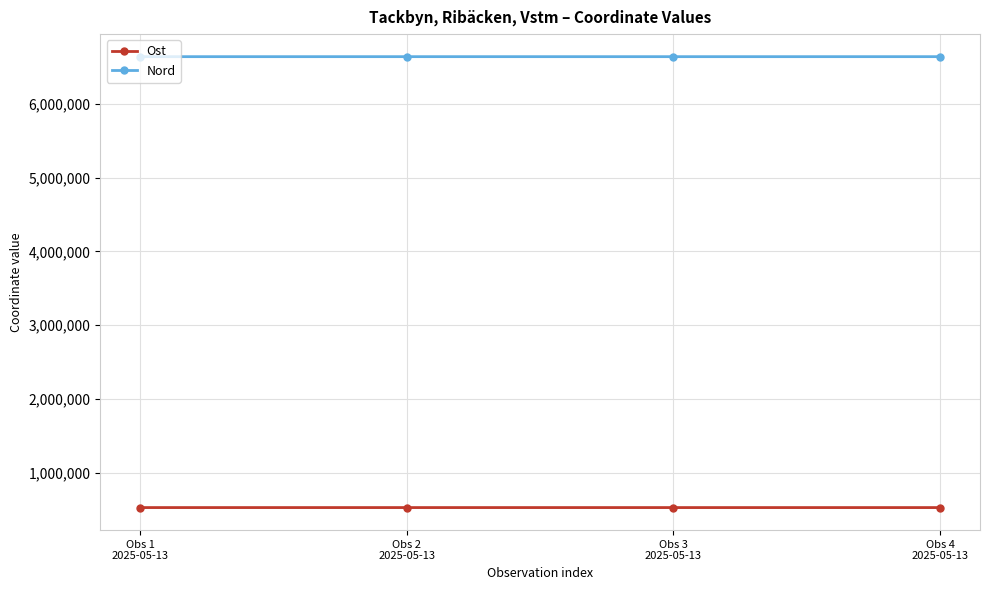

What is the value of the Ost point at the 4th from the left?

527614